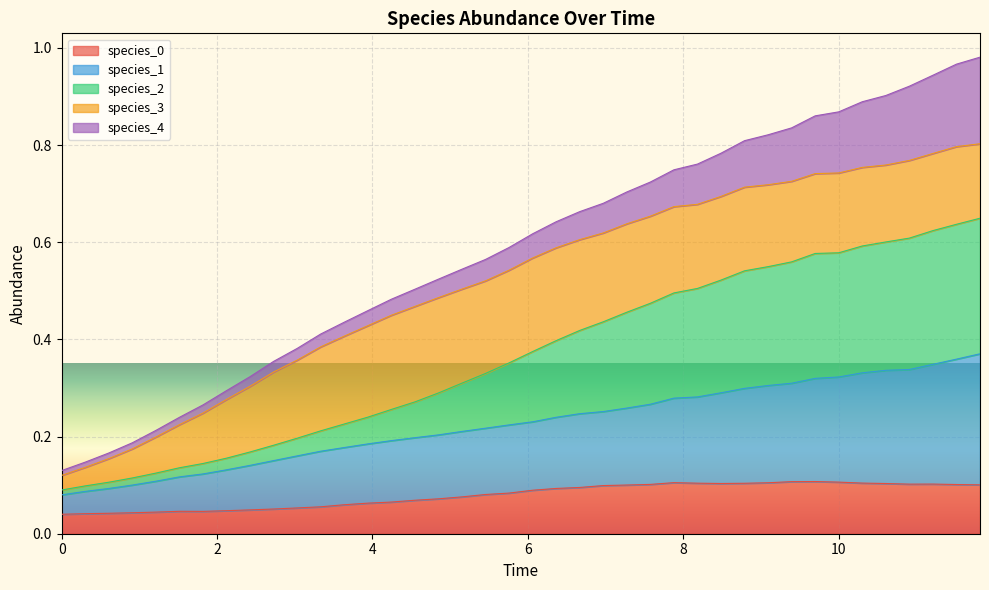

Between 7.878787878787879 and 8.484848484848484, which series saw the biggest shift?

species_2